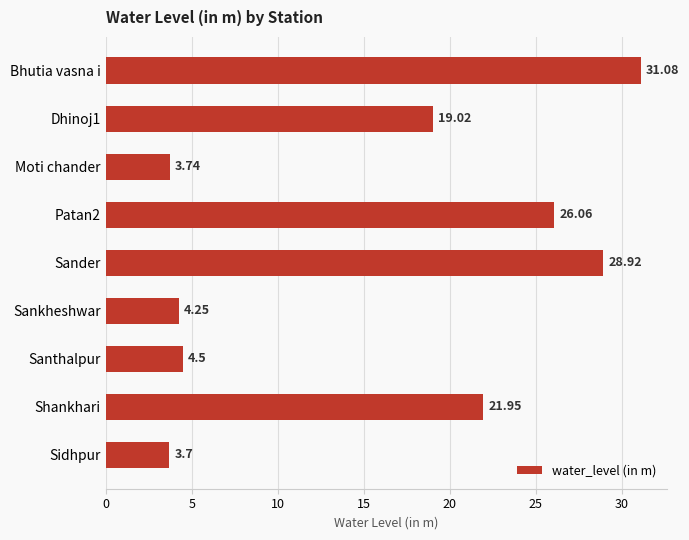

List the labels in order of value, smallest first.

Sidhpur, Moti chander, Sankheshwar, Santhalpur, Dhinoj1, Shankhari, Patan2, Sander, Bhutia vasna i